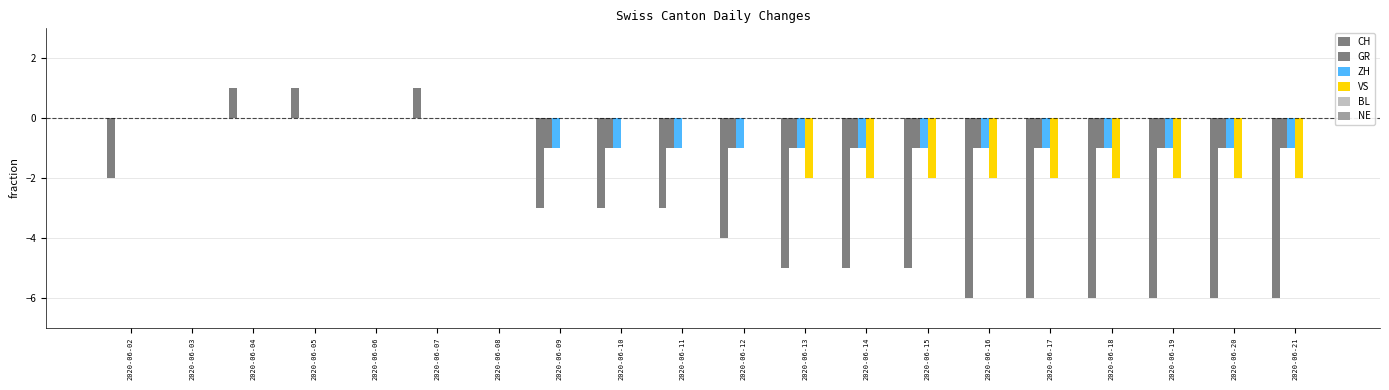

Which label corresponds to the smallest value in the chart?

2020-06-16